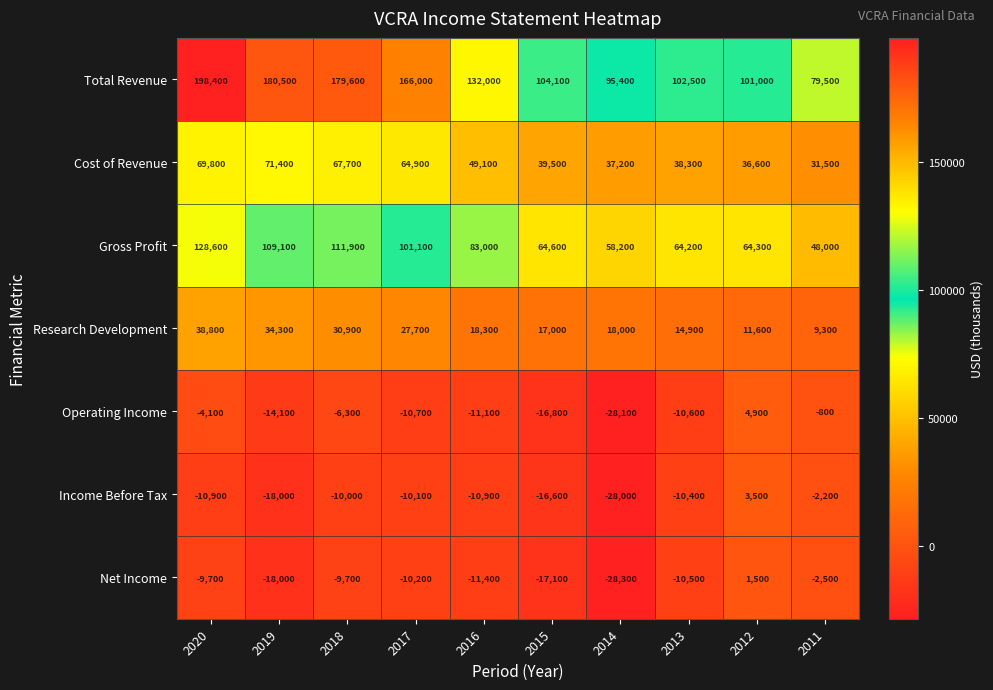

At which label is Cost of Revenue closest to 51450?

2016